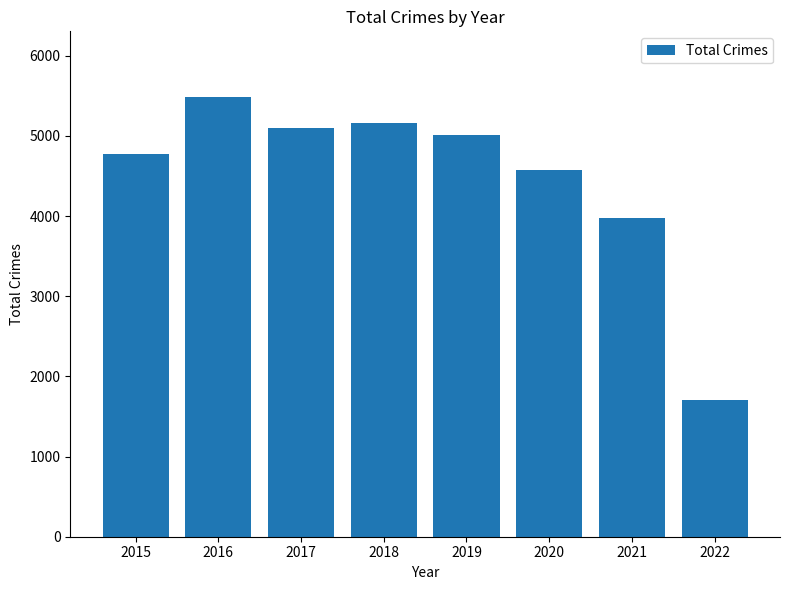

How many values are below 5008?

4